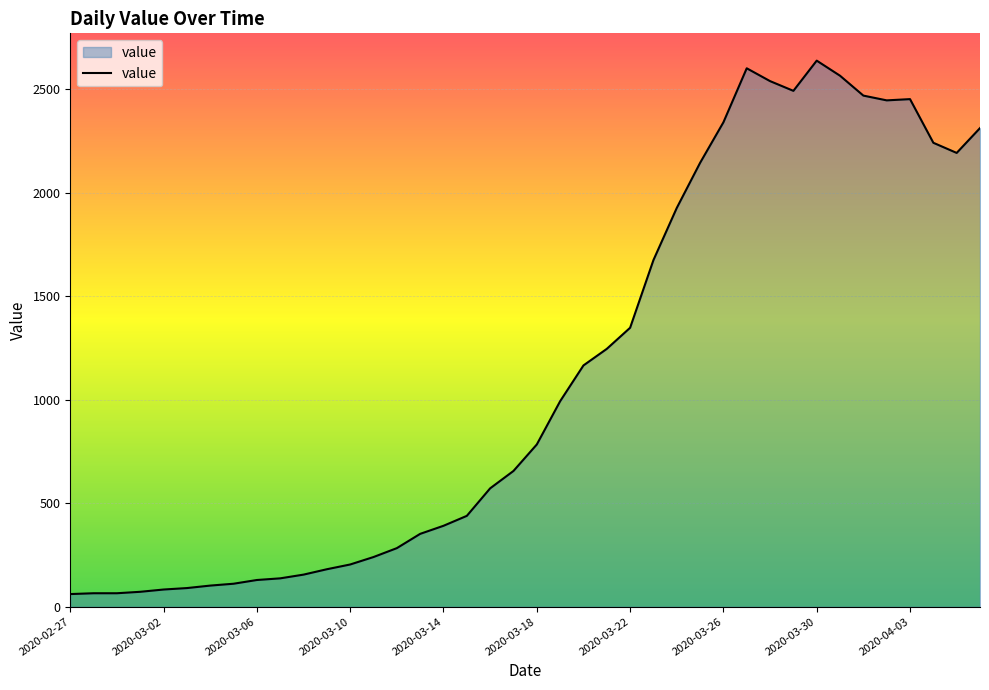

What is the difference between the maximum and minimum values?

2578